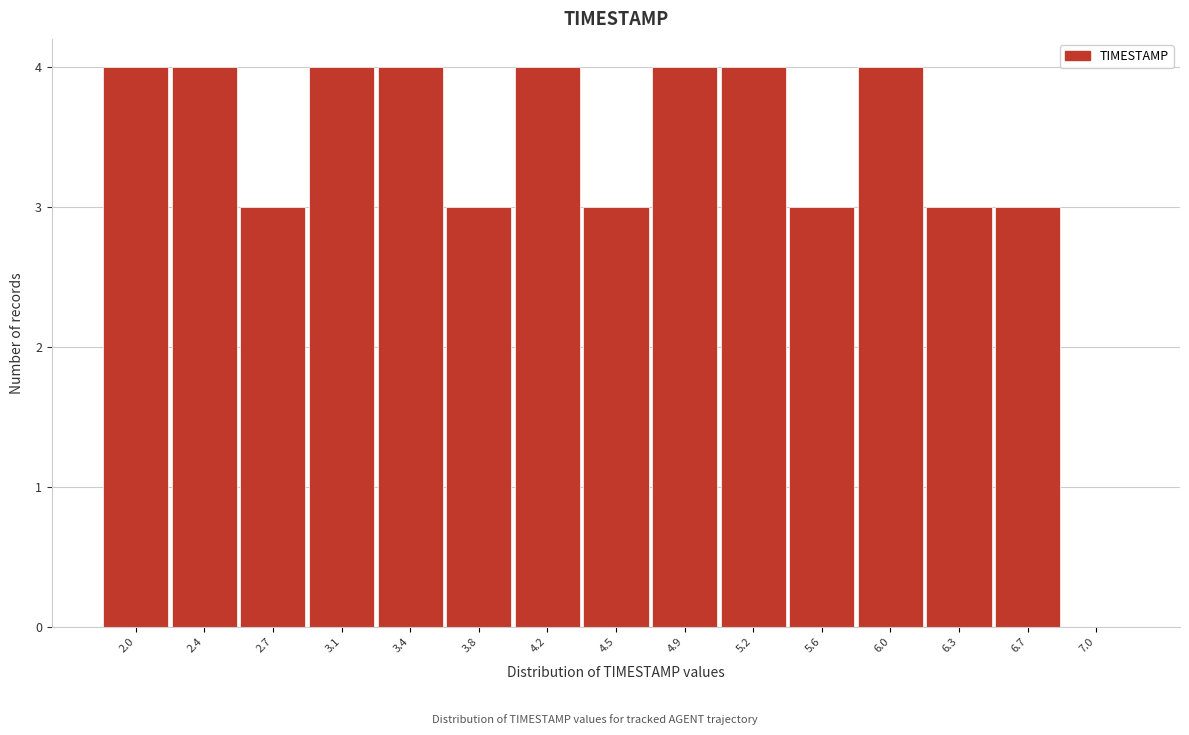

Reading left to right, transcribe all the data shown in this chart.

2.0=4	2.4=4	2.7=3	3.1=4	3.4=4	3.8=3	4.2=4	4.5=3	4.9=4	5.2=4	5.6=3	6.0=4	6.3=3	6.7=3	7.0=0